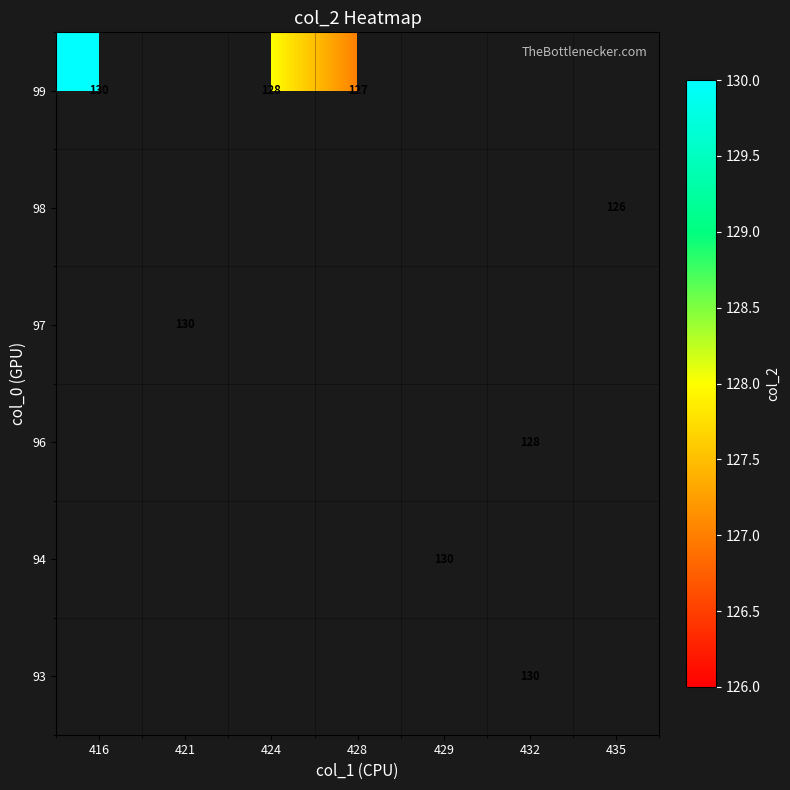

The 93 series shows 130 at 432. True or false?

True